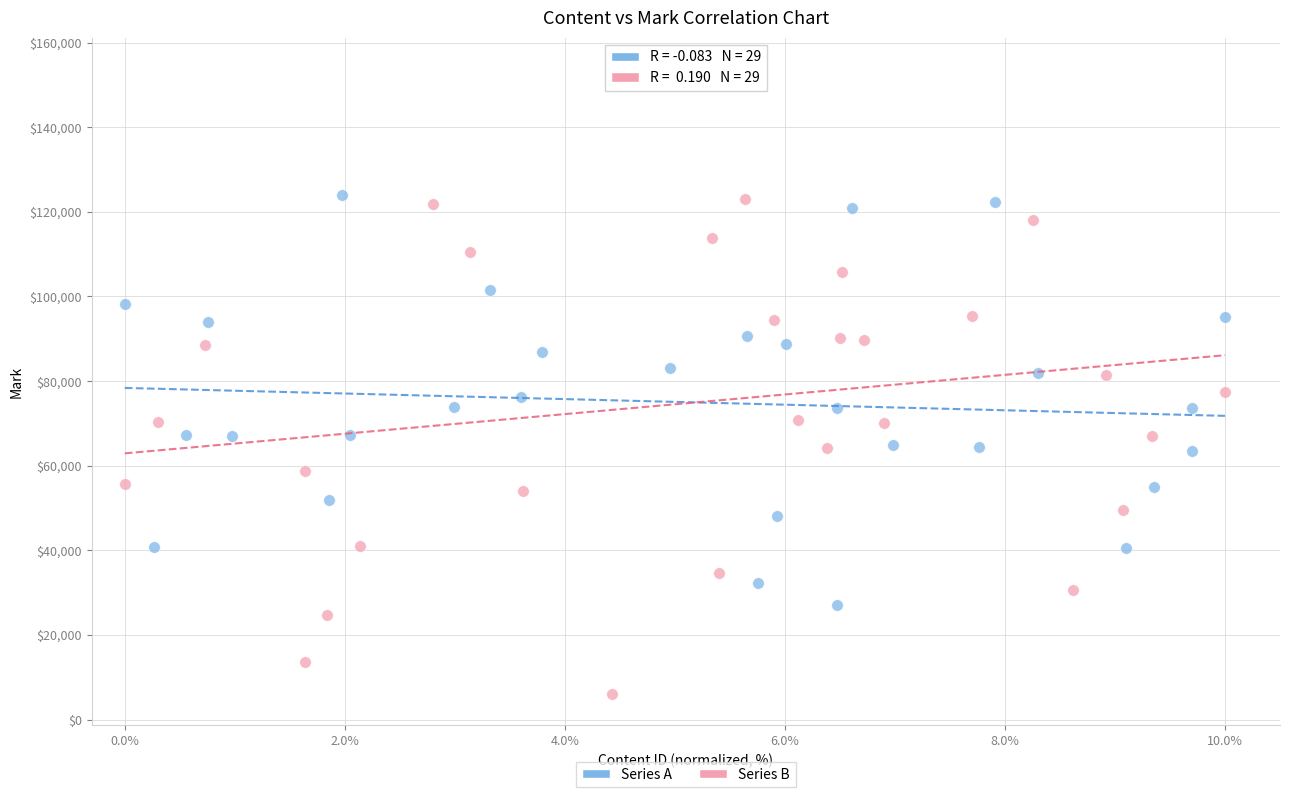

Which series reaches the maximum Y coordinate?

Series B